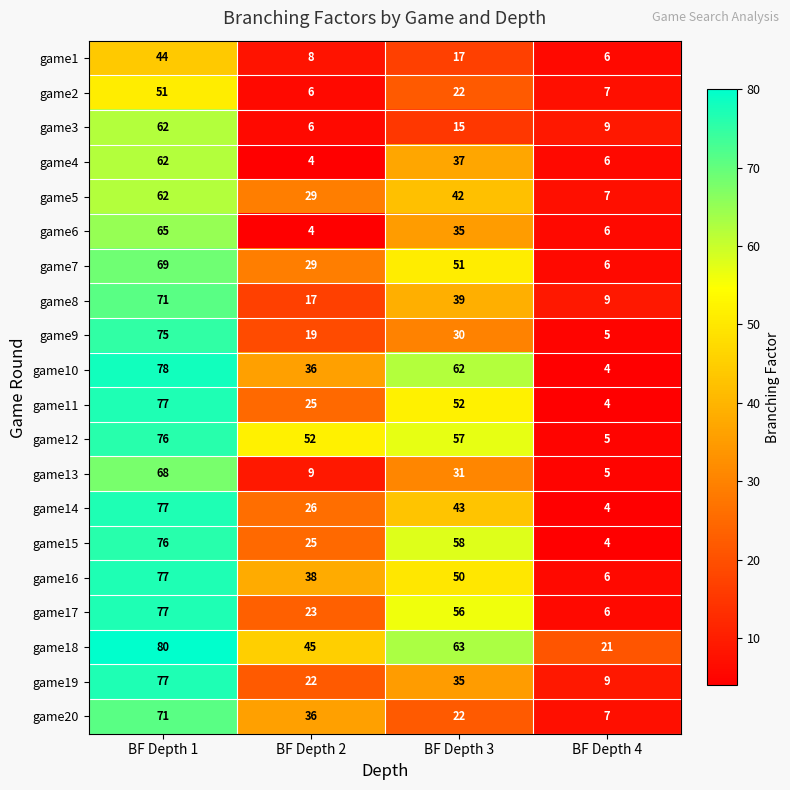

At which label does game7 reach its peak?

BF Depth 1